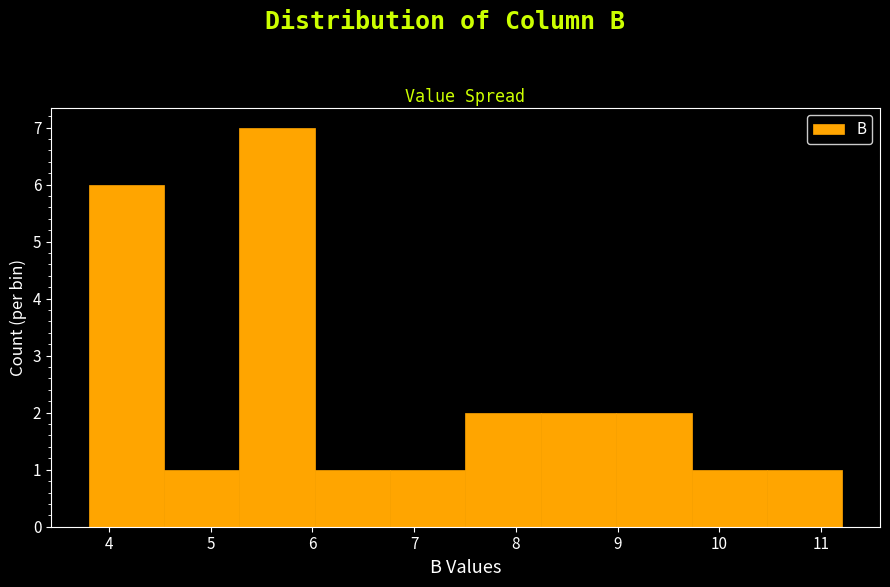

Reading left to right, transcribe this chart: for each bar, give the range it covers on the x-axis and its height. Neither the bar edges nor the heights are printed on the chart, so give them approximately, as read against the axes.

3.8 to 4.5: 6
4.5 to 5.3: 1
5.3 to 6.0: 7
6.0 to 6.8: 1
6.8 to 7.5: 1
7.5 to 8.2: 2
8.2 to 9.0: 2
9.0 to 9.7: 2
9.7 to 10.5: 1
10.5 to 11.2: 1